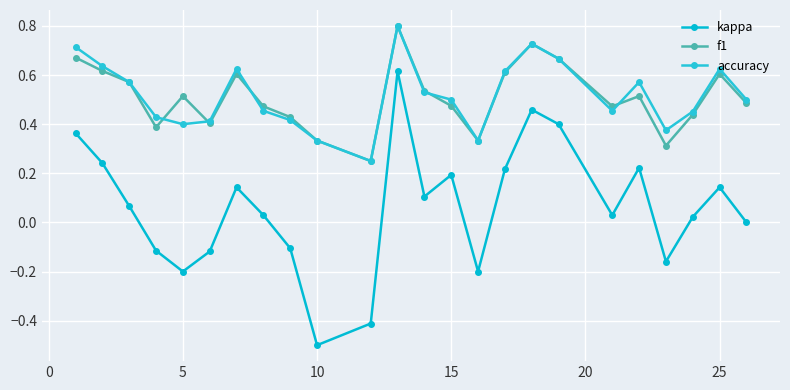

What is the difference between the second highest and minimum values in the accuracy series?

0.5